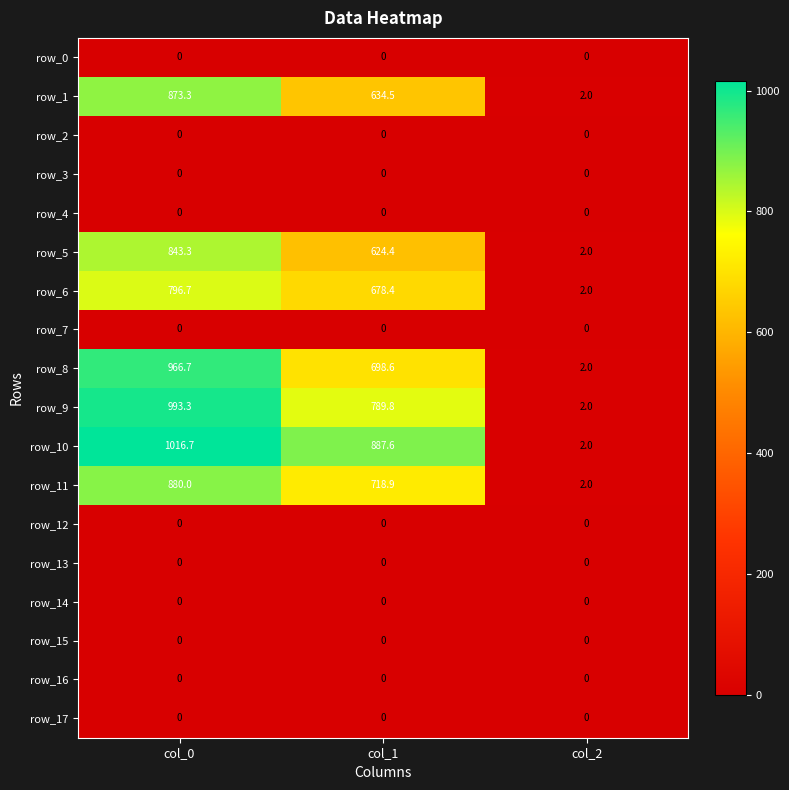

Which series changed the most between col_0 and col_1?

row_8